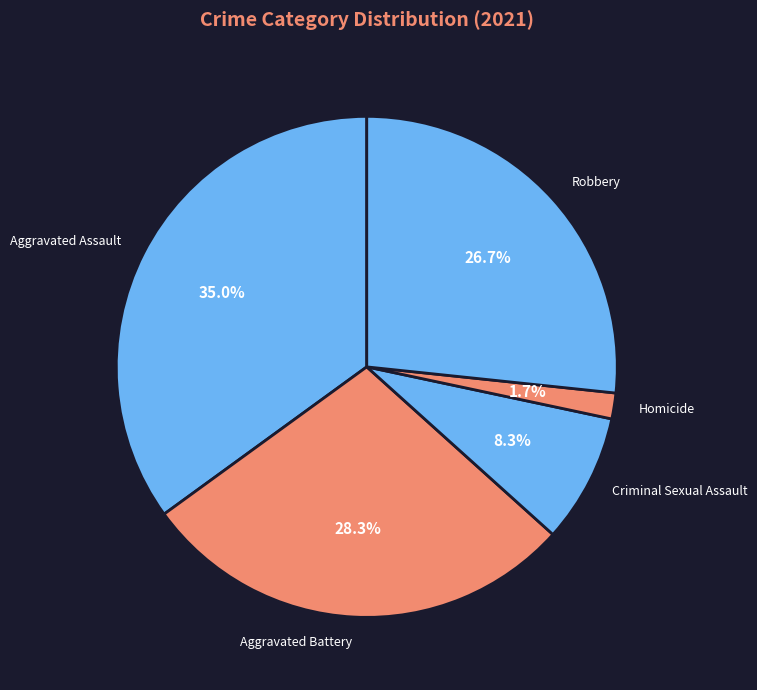

Count the number of slices in the pie.

5